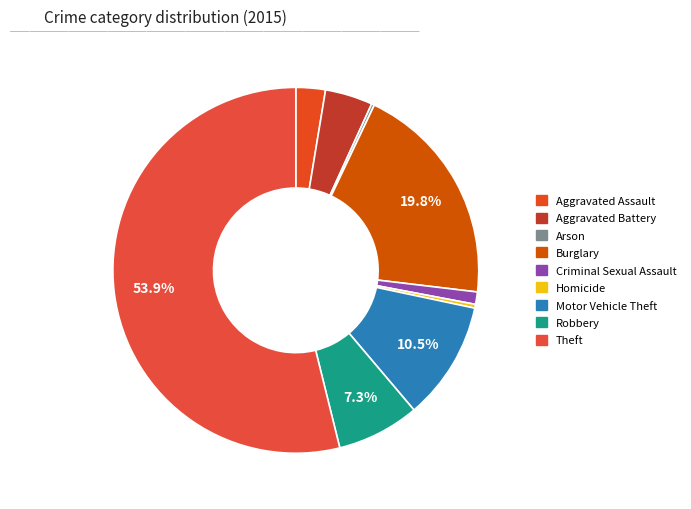

What is the smallest slice in the pie chart?

Arson